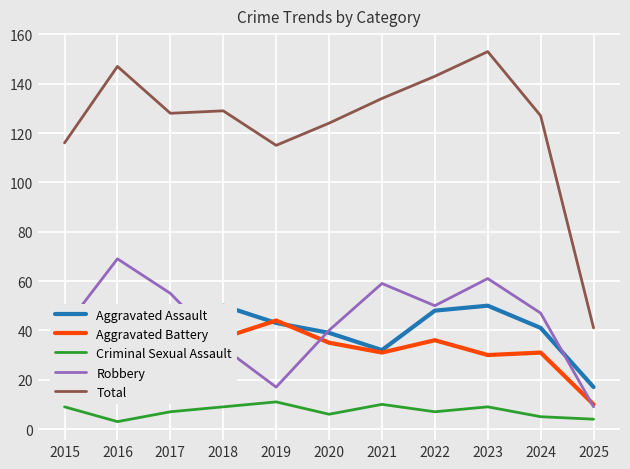

Which has a higher value, 2015 or 2023?

2023